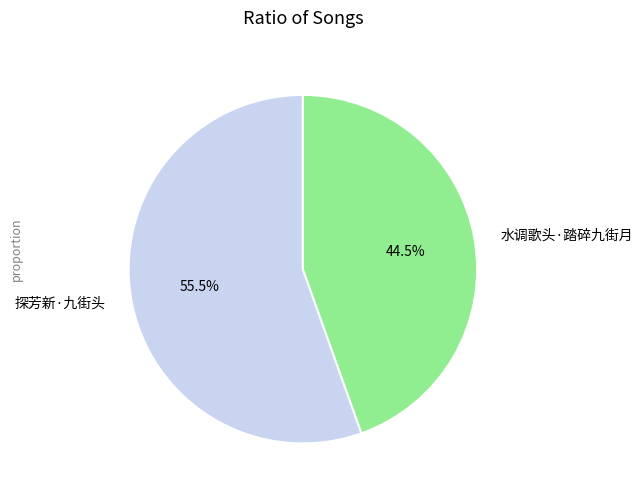

Which slice represents more than half of the pie?

探芳新·九街头